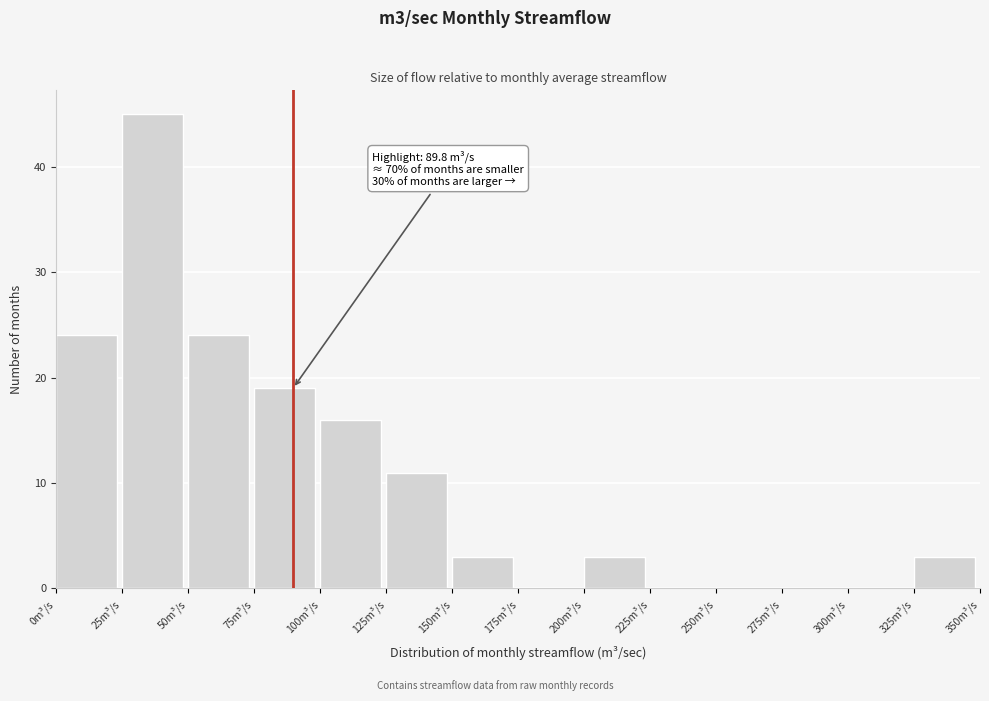

Which range on the x-axis has the tallest bar?

25 to 50